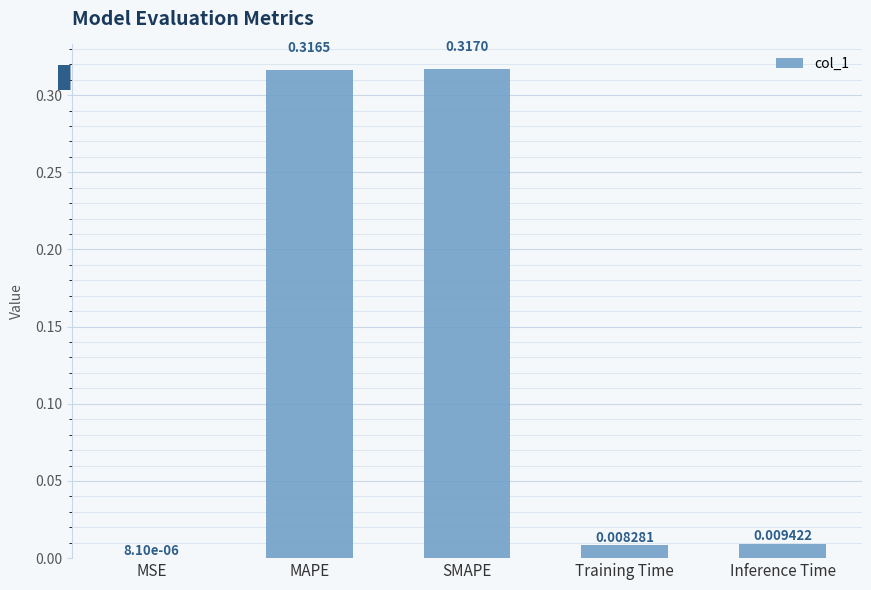

Which category has the highest value across all series?

SMAPE